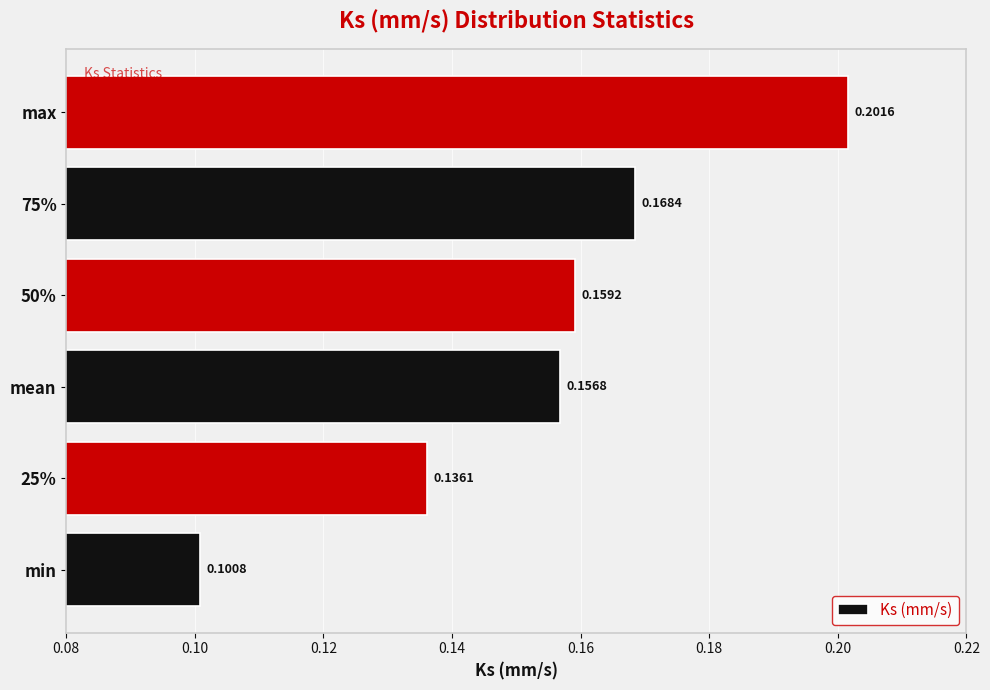

Which category has the lowest value across all series?

min